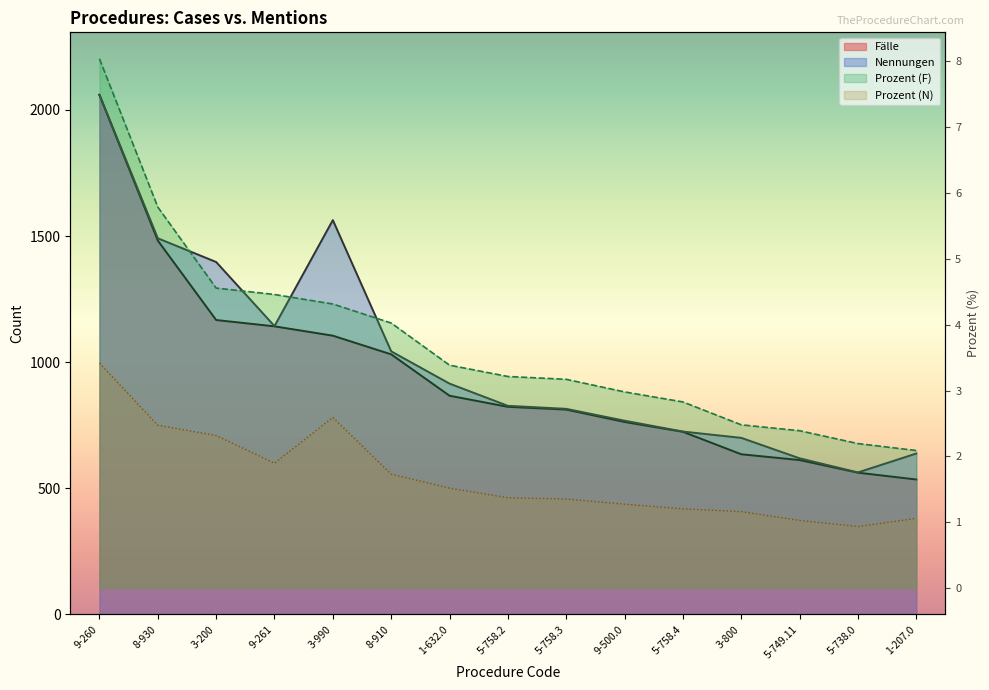

Which series has the widest spread of values?

Fälle